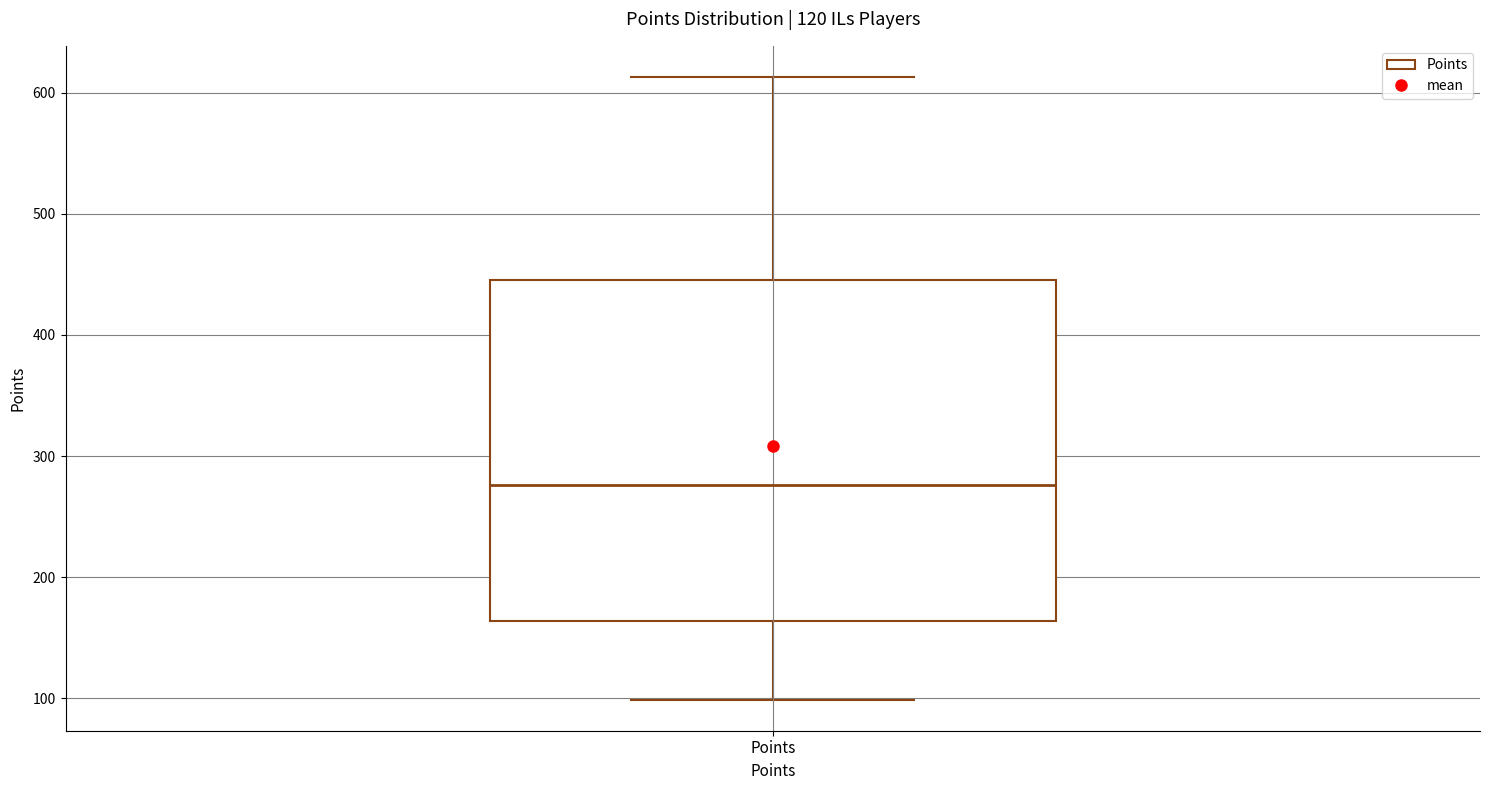

Read this box plot against the y-axis: the position of the median line, the range covered by the box, and the ends of both whiskers. The values are not printed on the chart, so give them approximately, as read against the axis.

median 280, box 160 to 450, whiskers 100 to 610